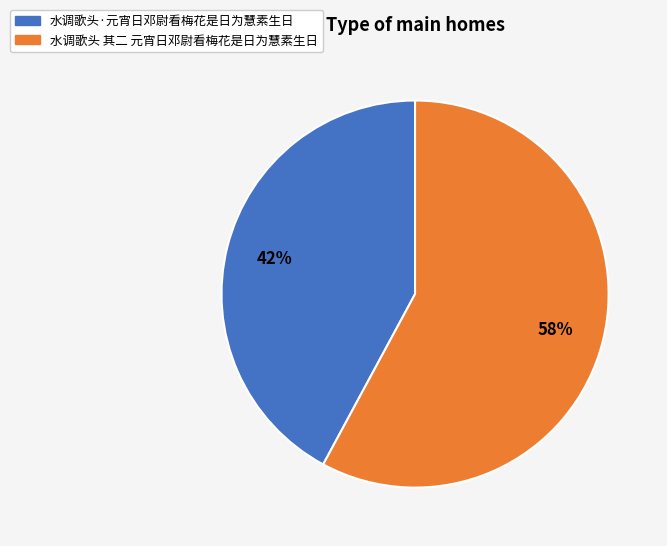

Is the sum of 水调歌头·元宵日邓尉看梅花是日为慧素生日 and 水调歌头 其二 元宵日邓尉看梅花是日为慧素生日 greater than half?

Yes